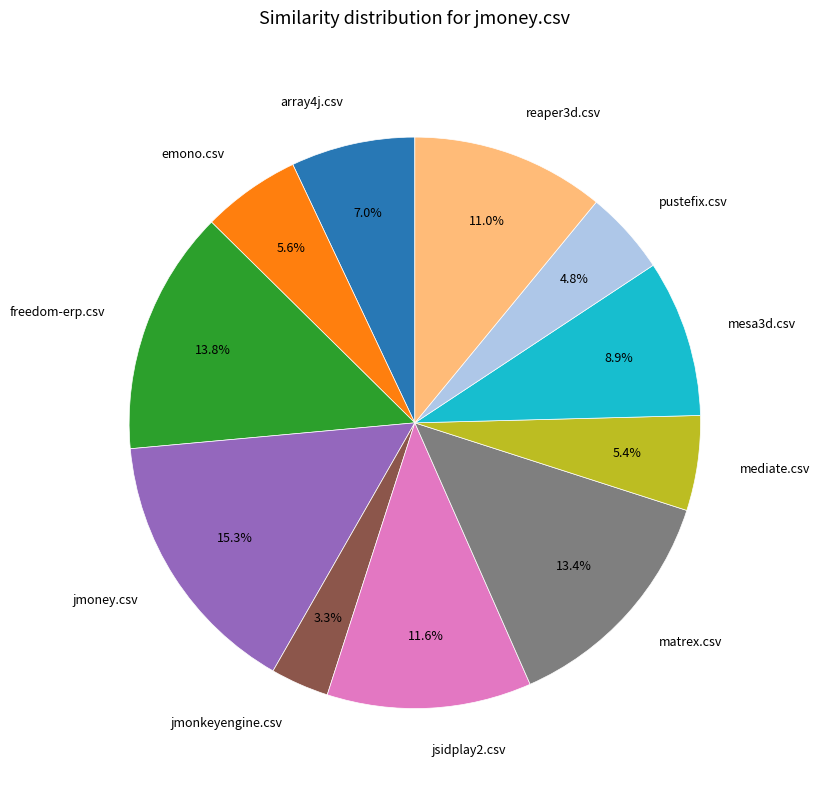

Is there a majority slice in this chart?

No